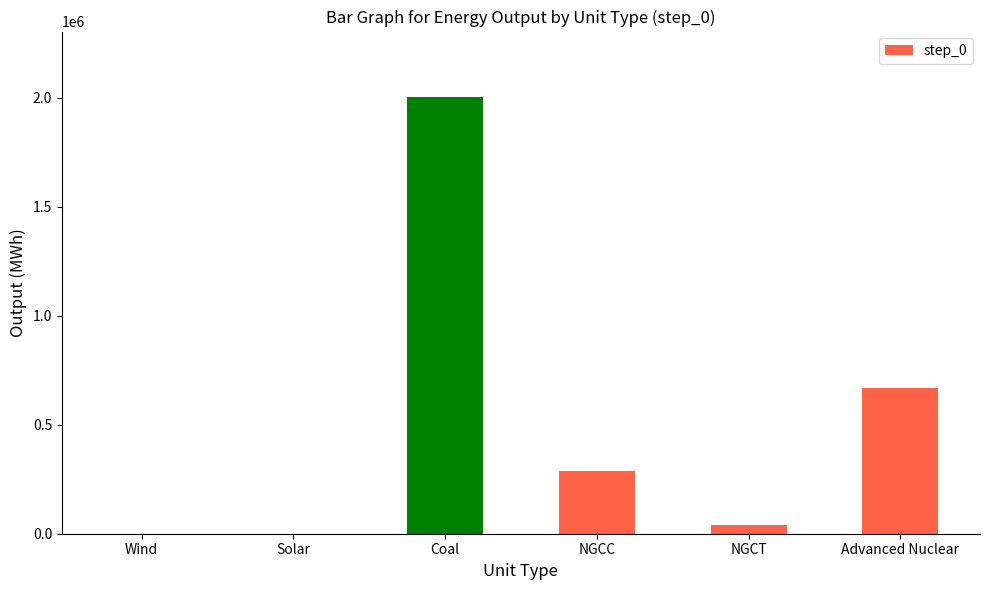

What is the sum of the values at NGCC and Advanced Nuclear?

957480.7